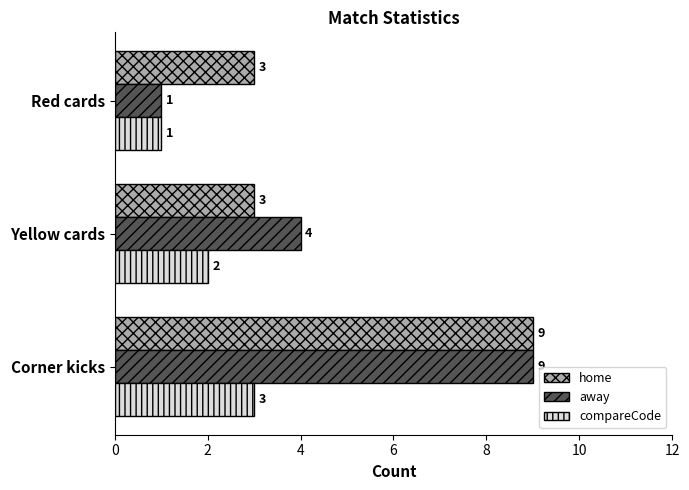

Which category has the lowest value in the compareCode series?

Red cards